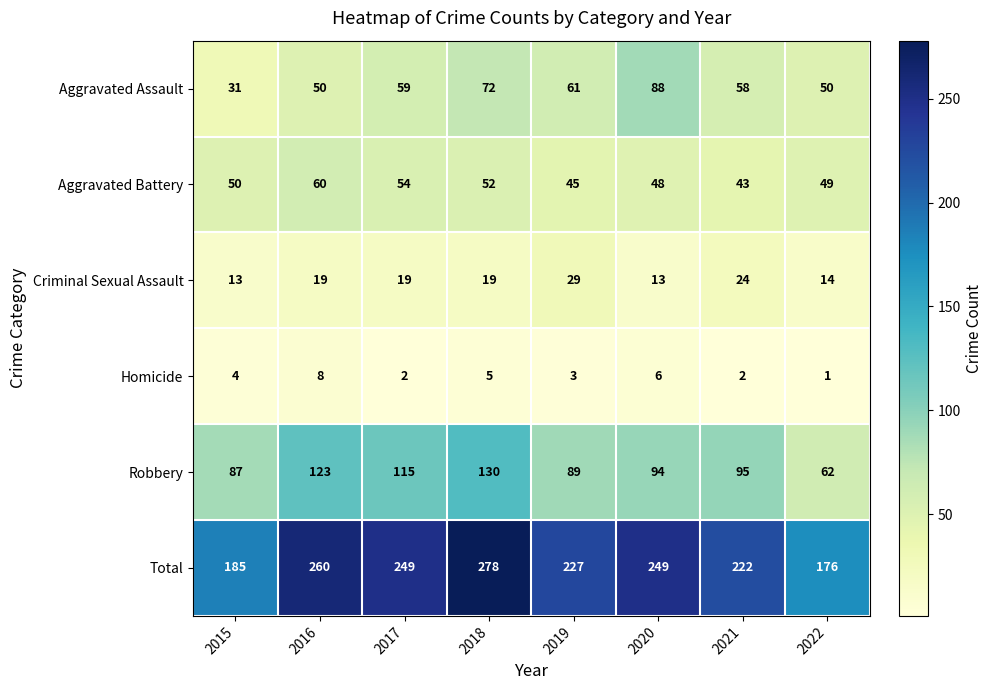

At which label is Aggravated Assault closest to 59?

2017